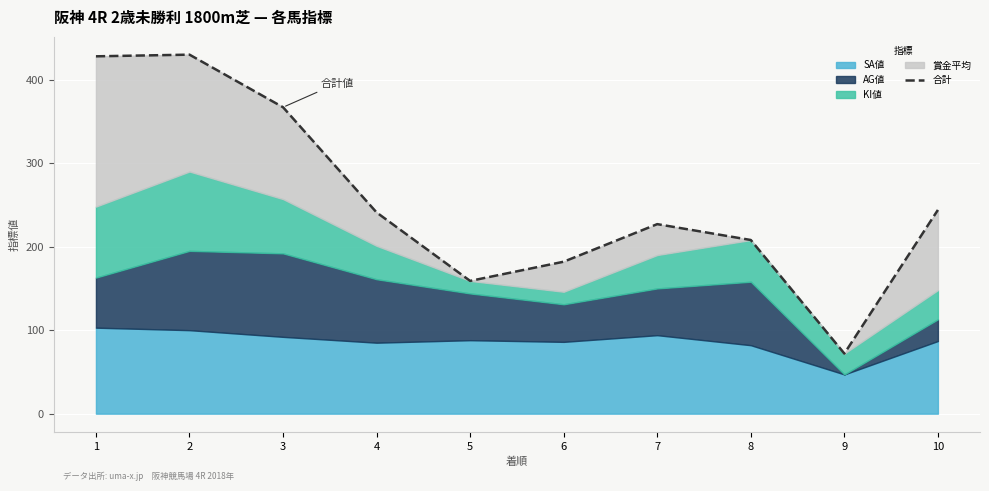

What is the difference between the maximum and second lowest values?

271